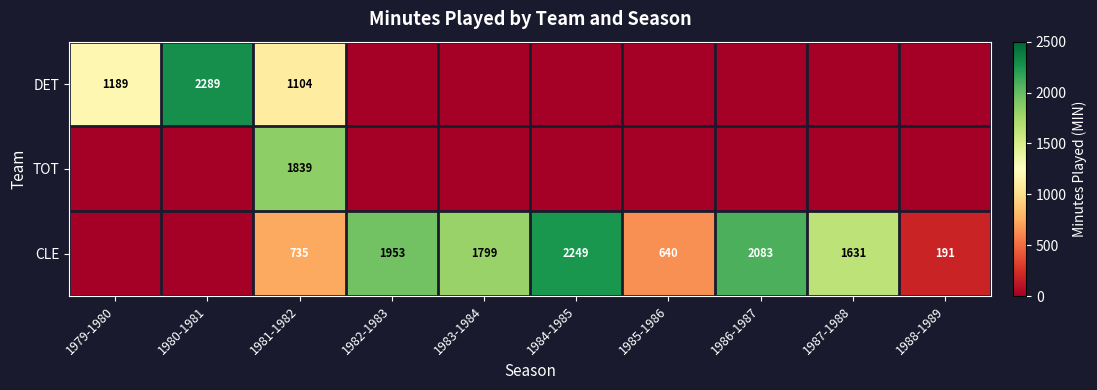

What is the difference between the highest and lowest values at 1981-1982?

1104